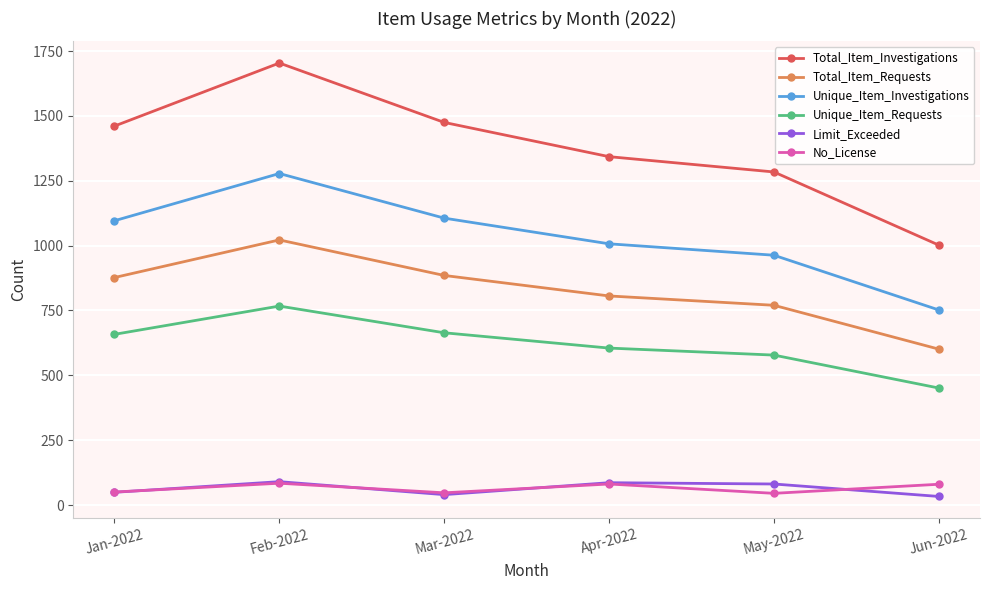

Read the Total_Item_Investigations value at Feb-2022, to the nearest 50.

1700